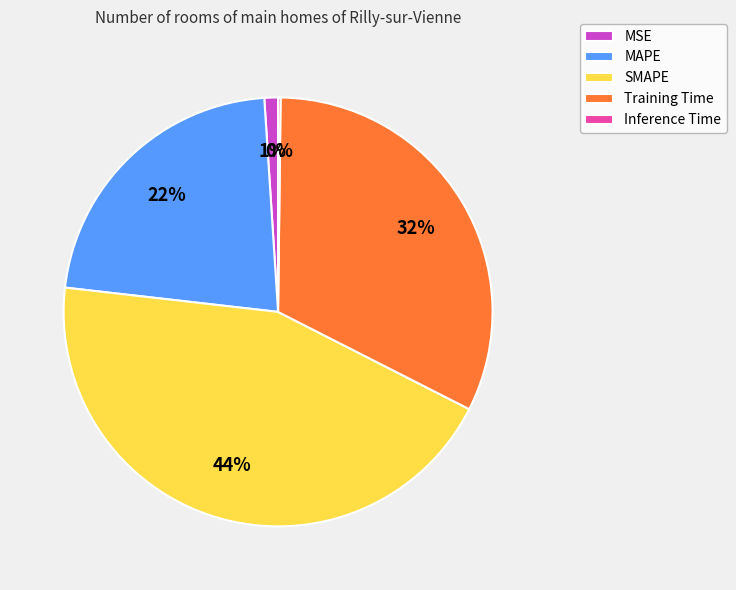

Combined, do MAPE and Training Time account for over 50%?

Yes